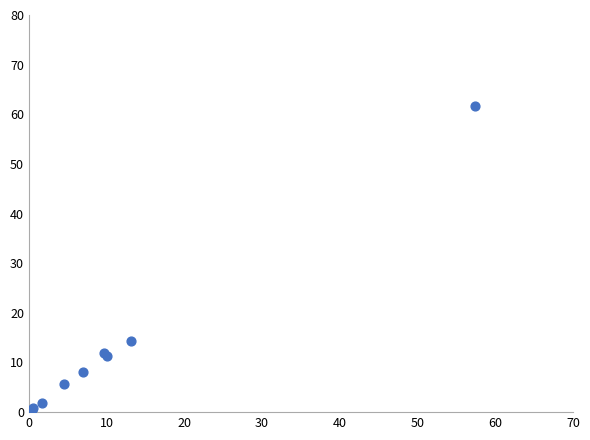

What Y value in the scatter plot is closest to 31?

14.3